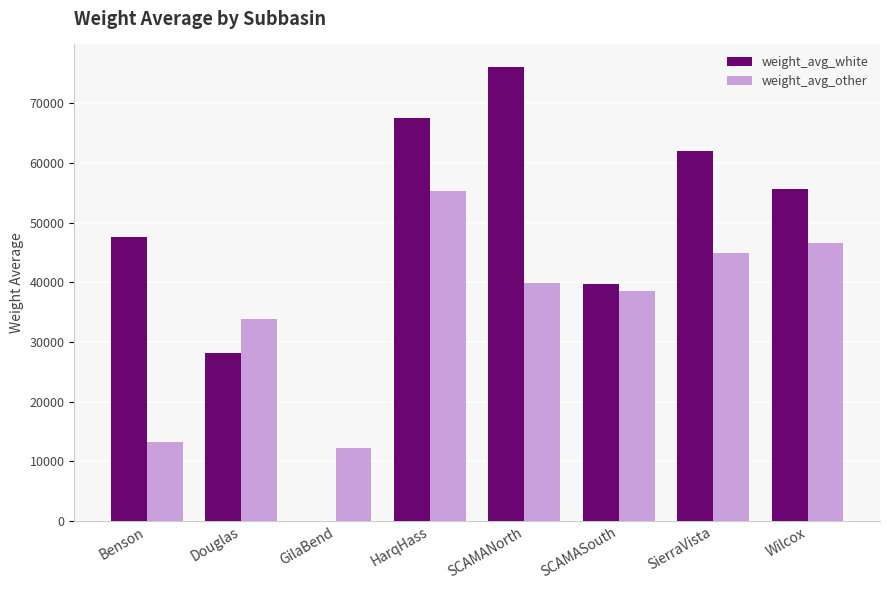

Which category has the highest value across all series?

SCAMANorth